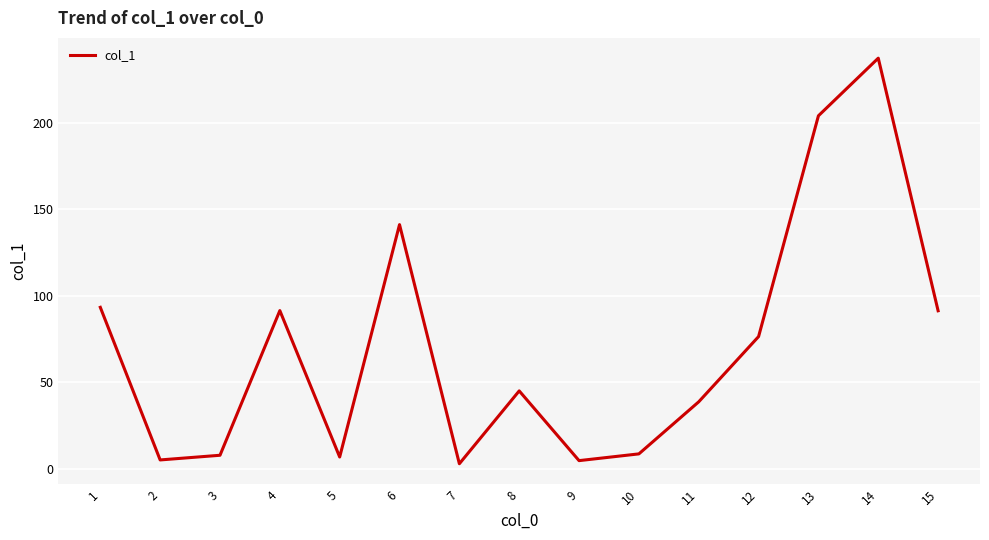

Is it true that the value at 12 is 51.5?

False